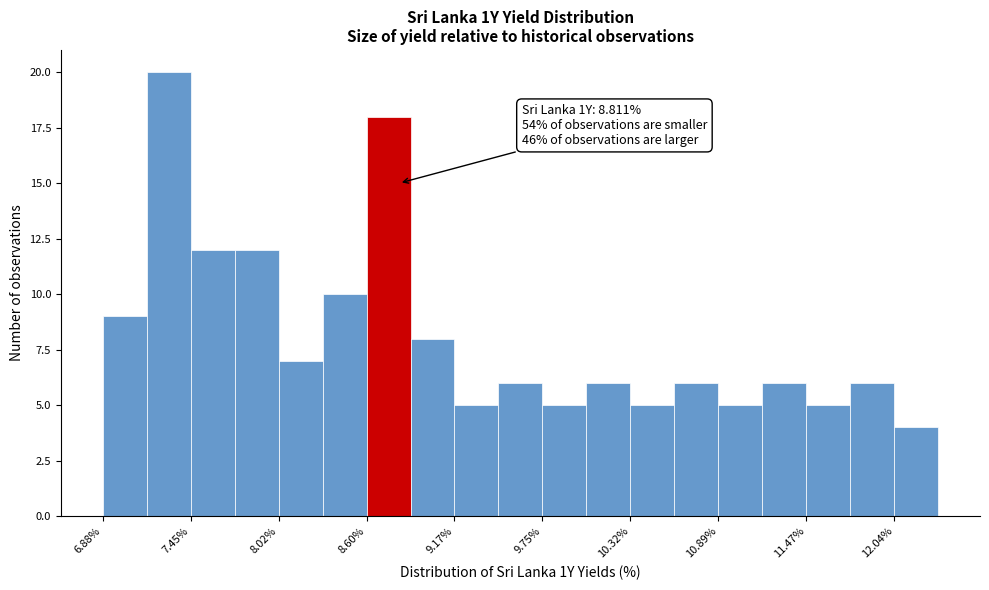

Read against the x-axis, roughly where is the centre of the tallest bar?

7.3